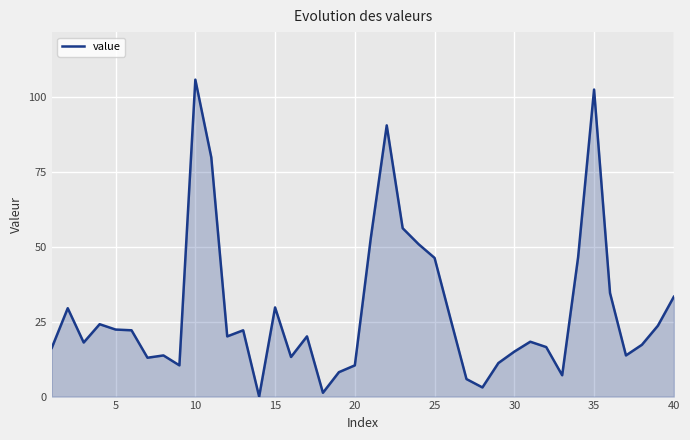

Count the number of categories in the chart.

40